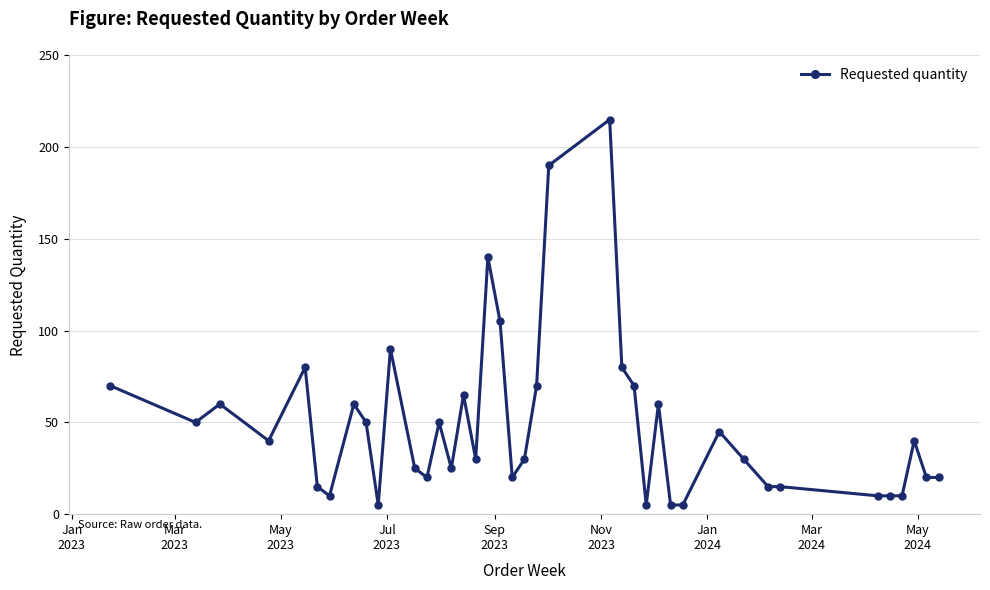

What is the value of the 36th point from the left?

10